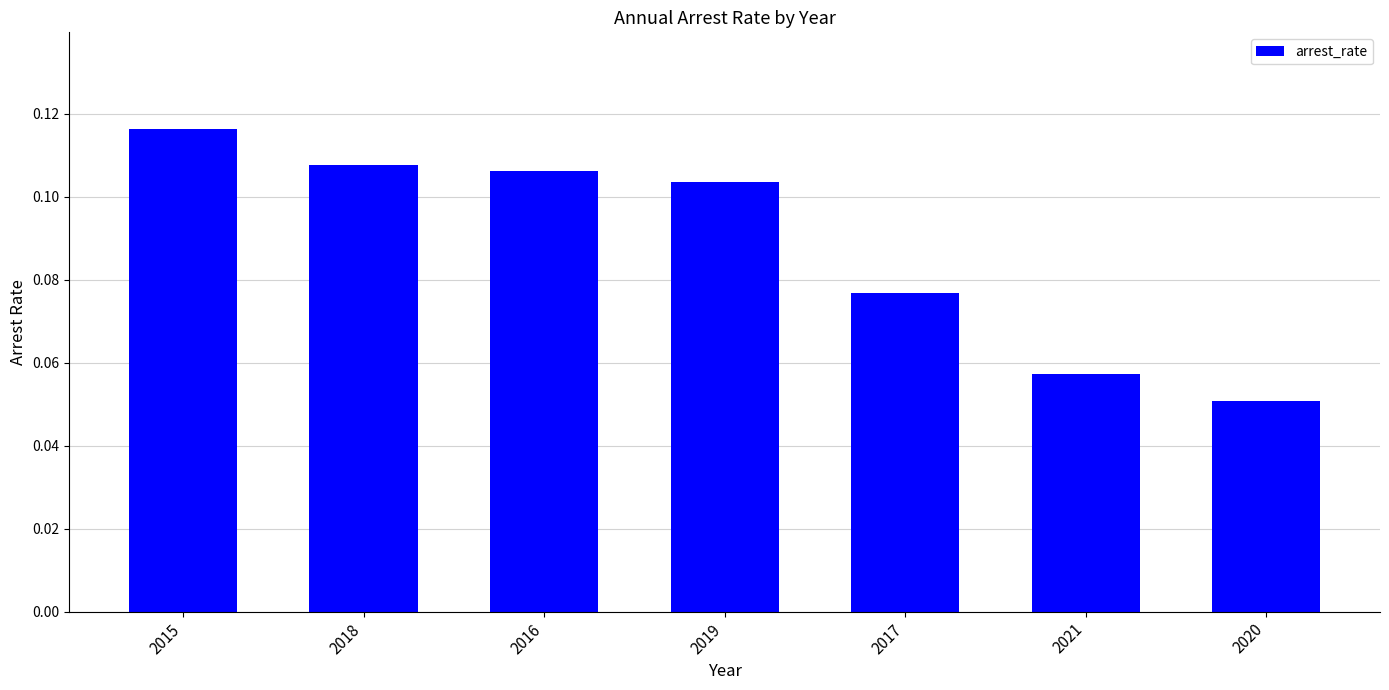

What is the label of the 2nd bar from the right?

2021